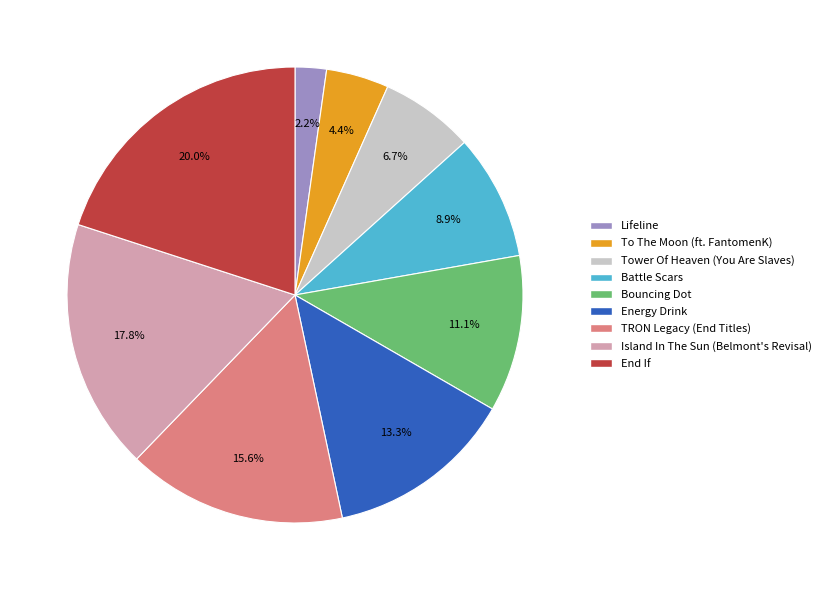

What percentage is the TRON Legacy (End Titles) slice, to the nearest percent?

16%